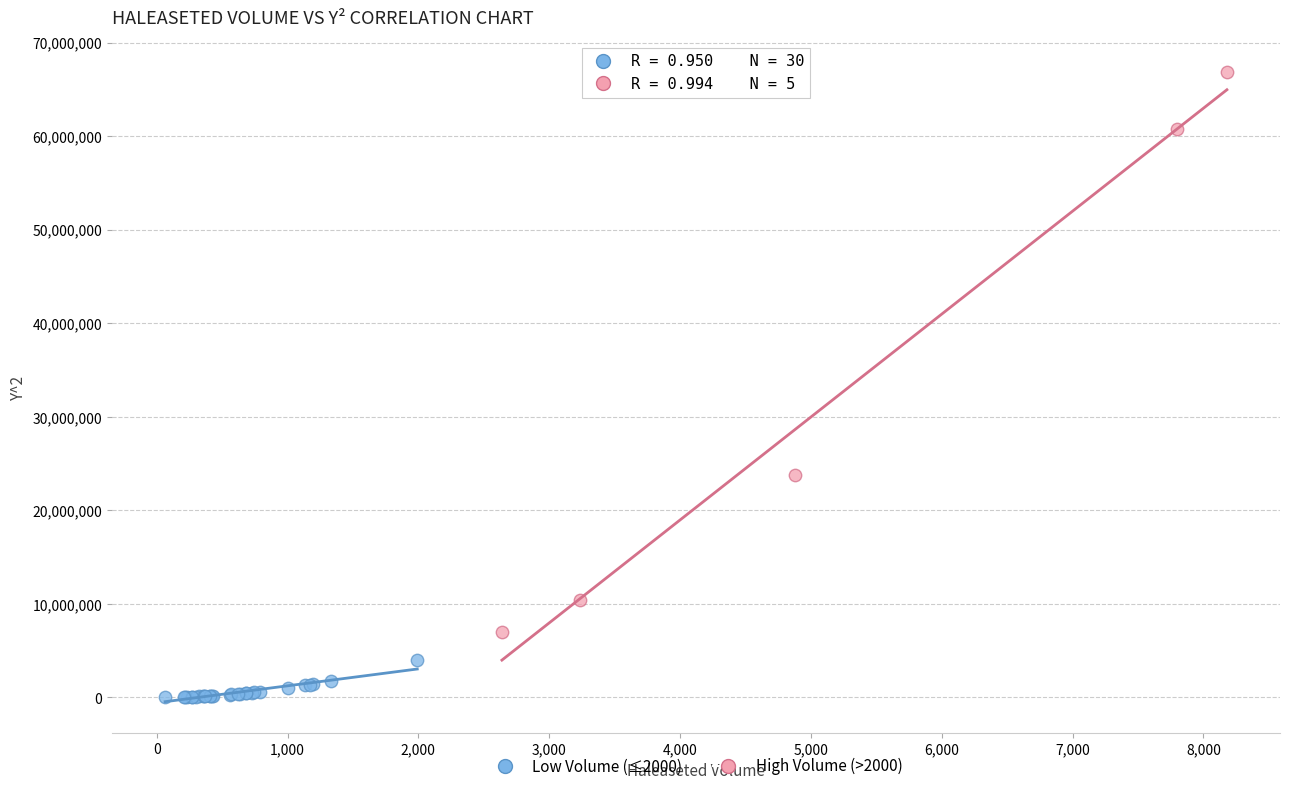

Which series has the widest spread of Y values?

High Volume (>2000)